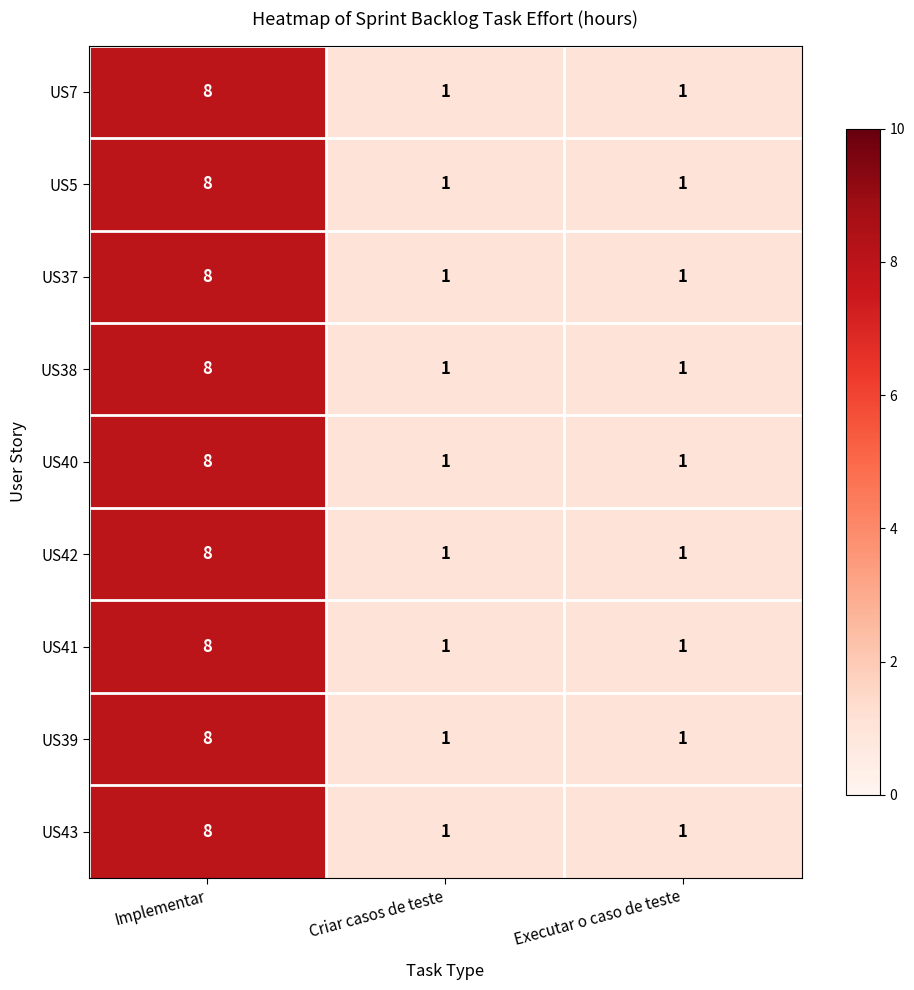

The value of US7 at Implementar is 8. True or false?

True